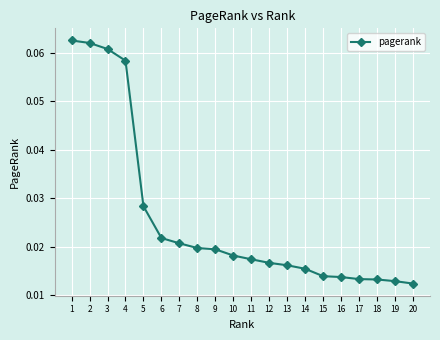

How many values are between 0 and 1?

20